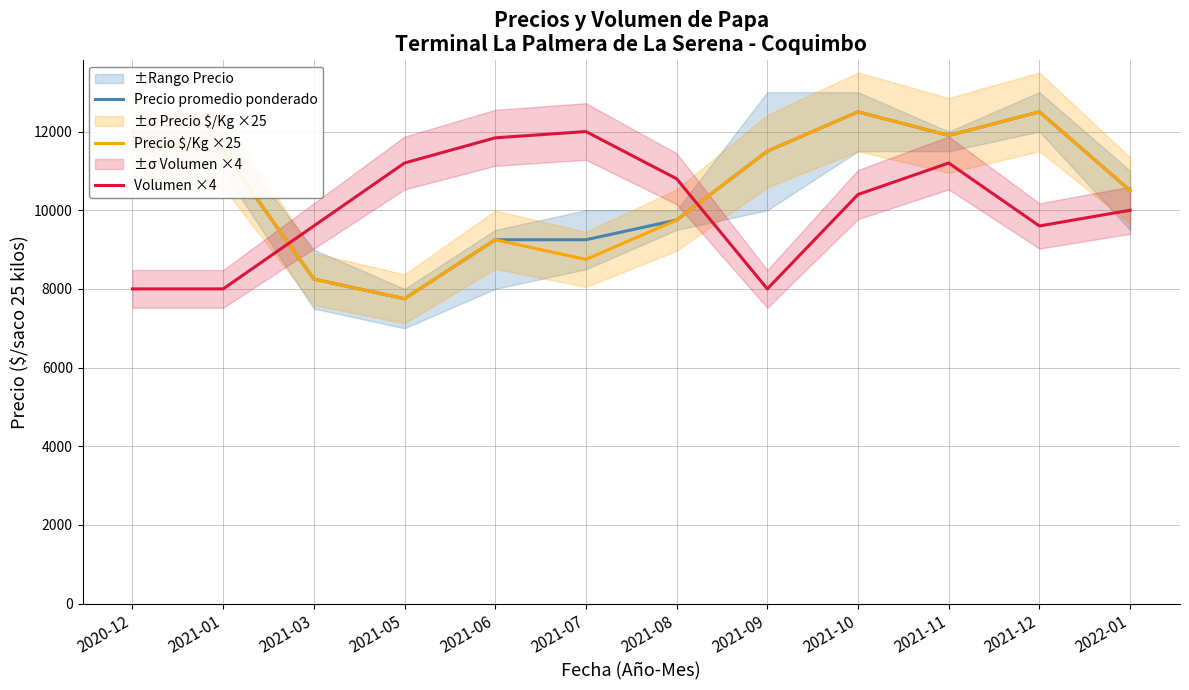

How many intersections are there between Precio promedio ponderado and Volumen ×4?

2